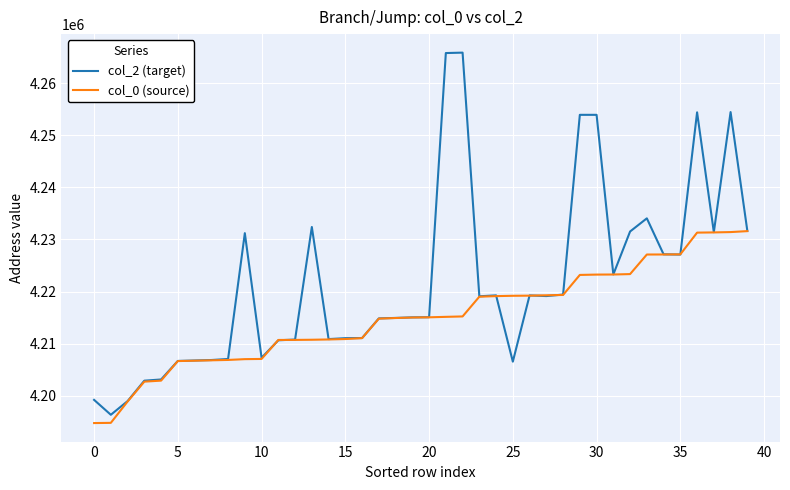

What is the maximum value shown in the chart?

4265904